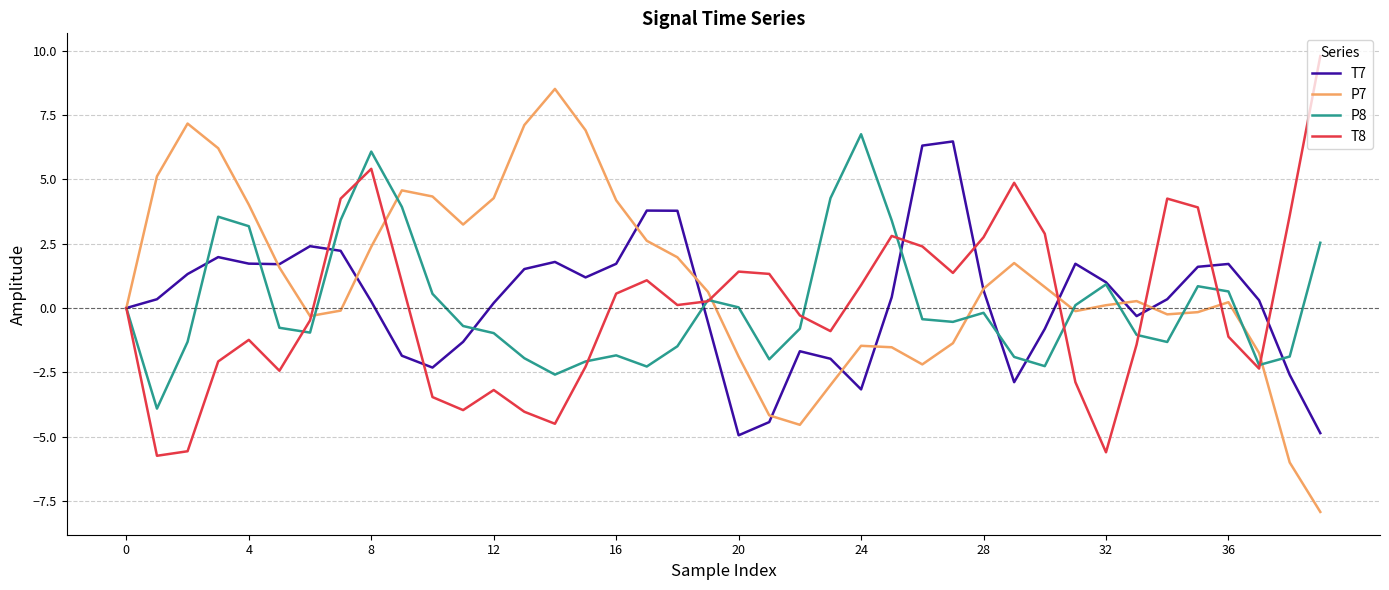

What is the lowest value of the P8 series?

-3.9